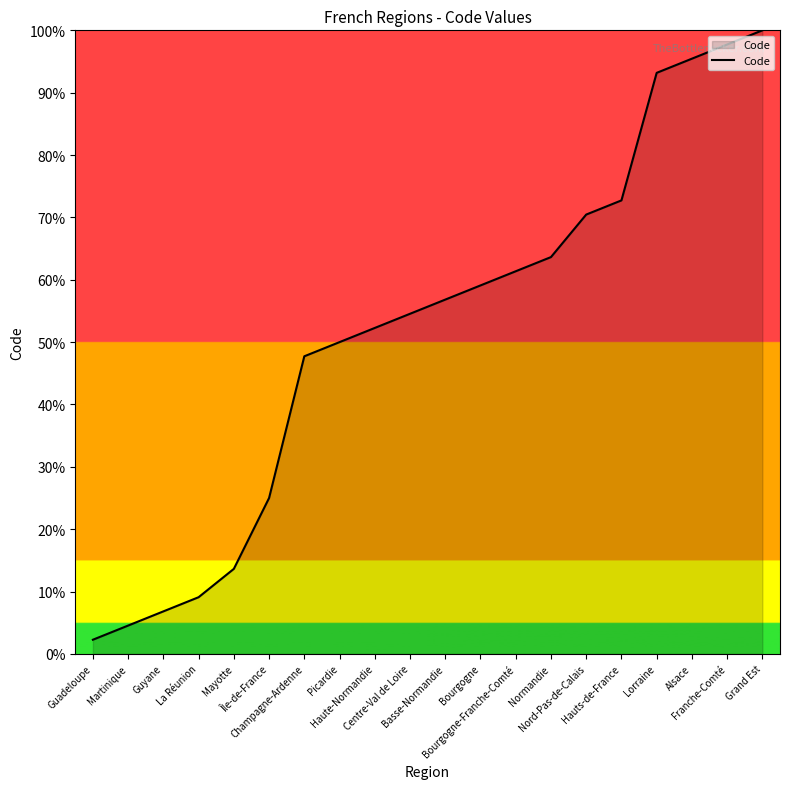

Which has a higher value, Basse-Normandie or Alsace?

Alsace